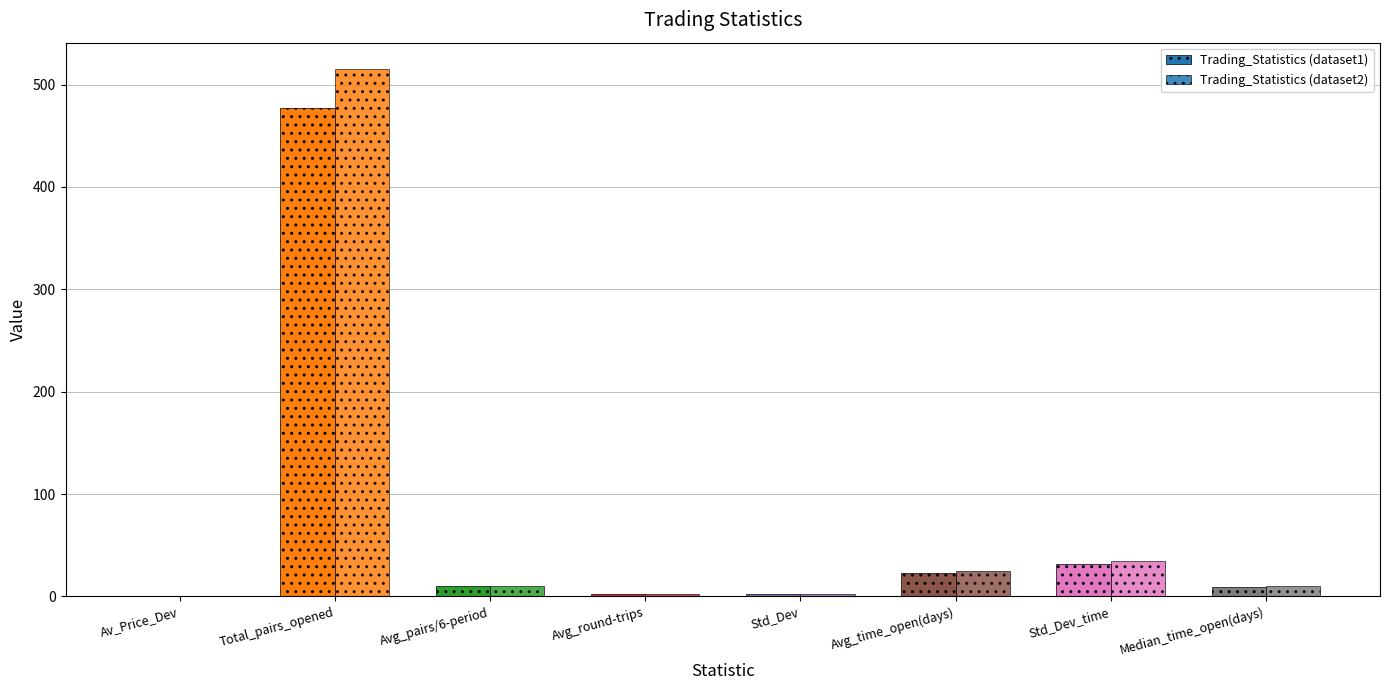

Count the number of categories in the chart.

8